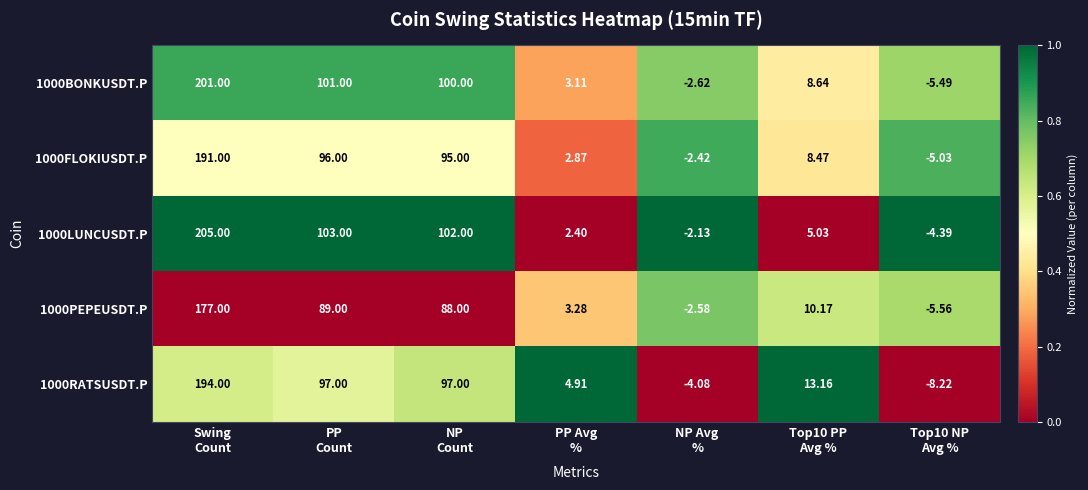

At PP Avg
%, list the series in order from smallest to largest.

1000LUNCUSDT.P, 1000FLOKIUSDT.P, 1000BONKUSDT.P, 1000PEPEUSDT.P, 1000RATSUSDT.P